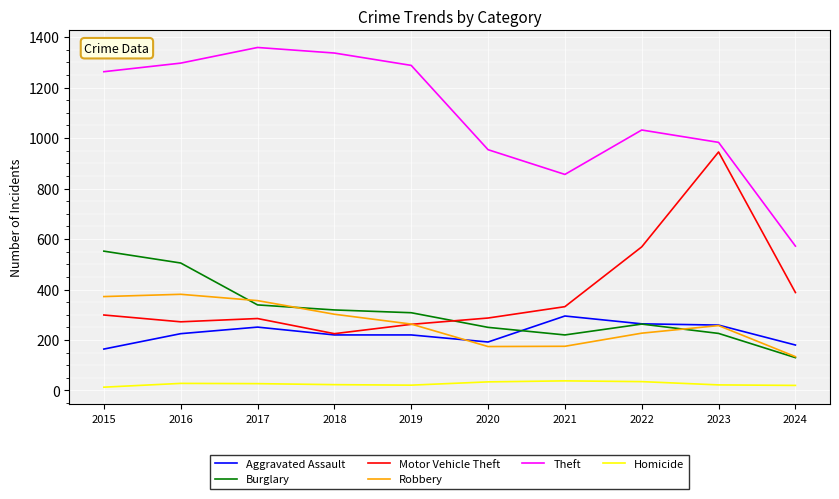

What is the smallest value displayed?

13